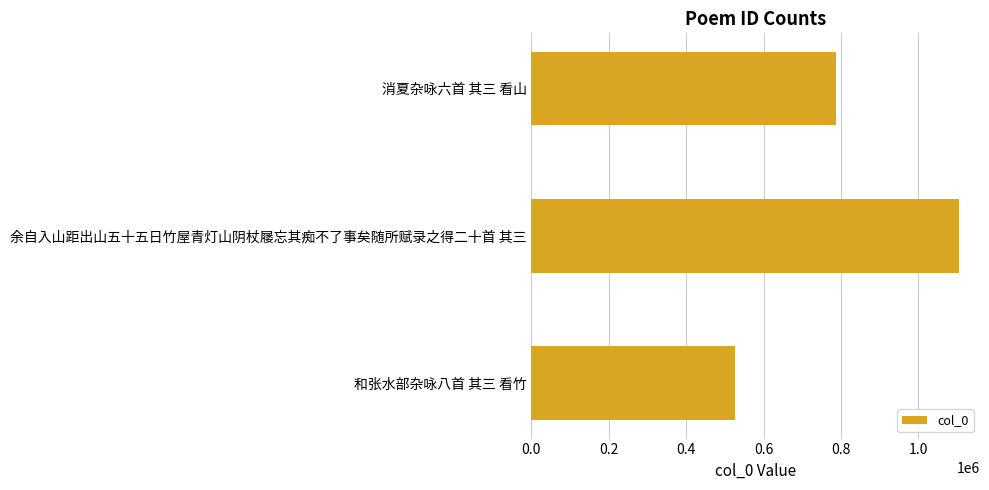

Approximately how many times larger is the value at 消夏杂咏六首 其三 看山 compared to 余自入山距出山五十五日竹屋青灯山阴杖屦忘其痴不了事矣随所赋录之得二十首 其三?

0.7